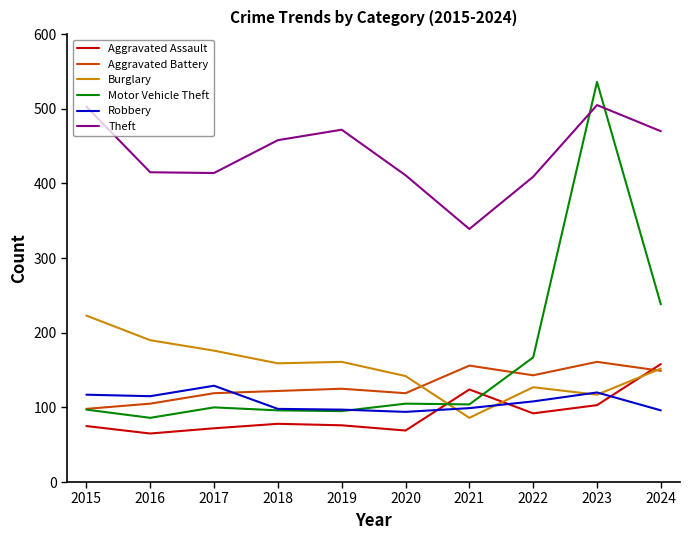

Which series has the largest range (max minus min)?

Motor Vehicle Theft